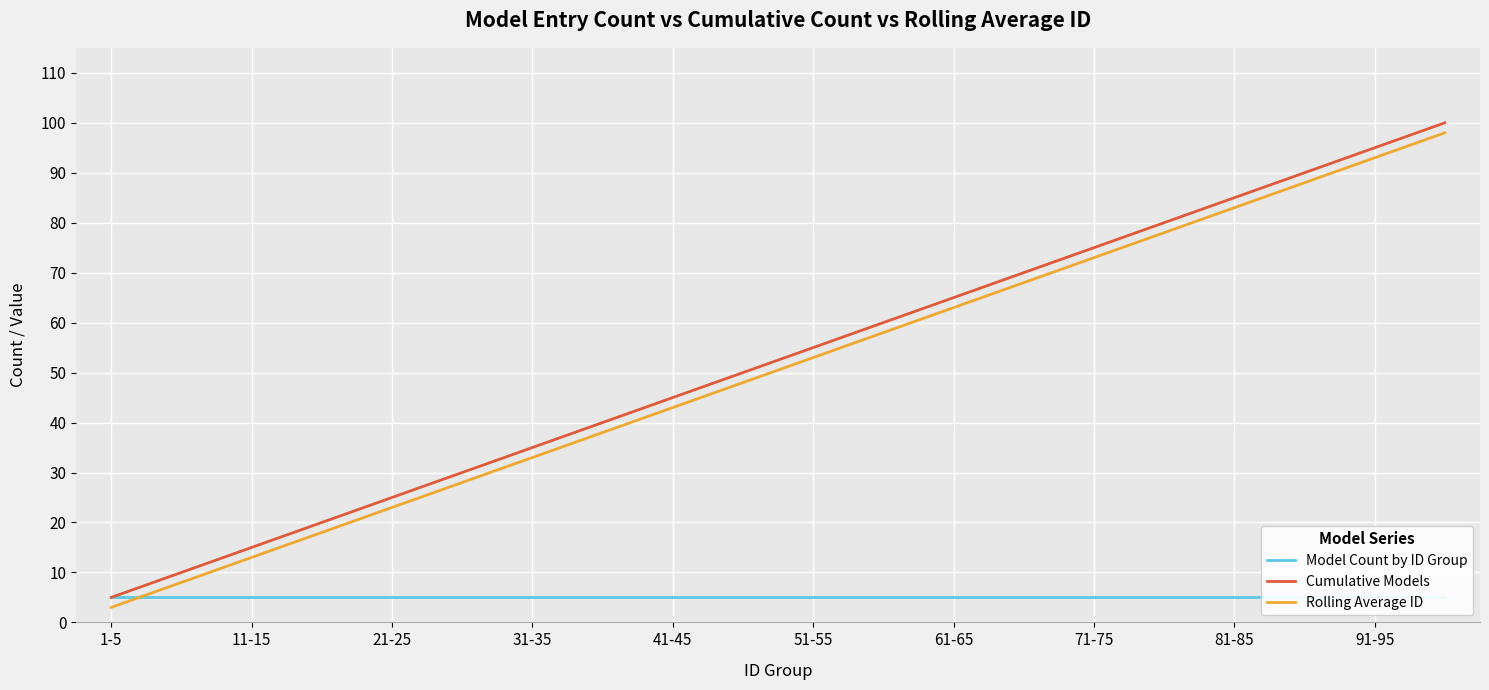

True or false: Cumulative Models has more than 0 interior local peaks.

False